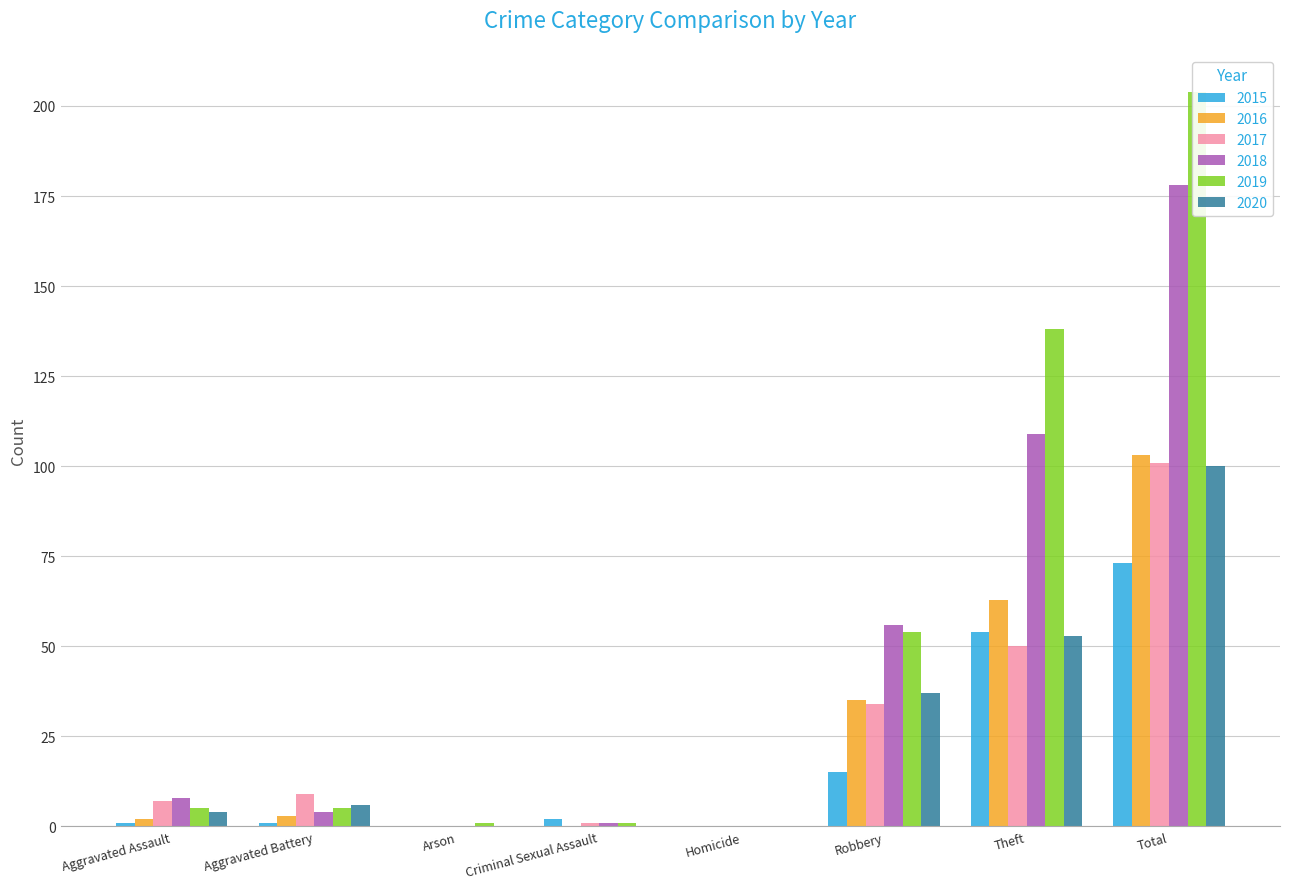

Which series has the largest total across all categories?

2019